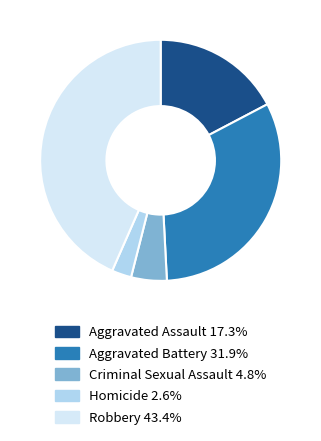

Is it true that Aggravated Assault is 7% of the pie?

False